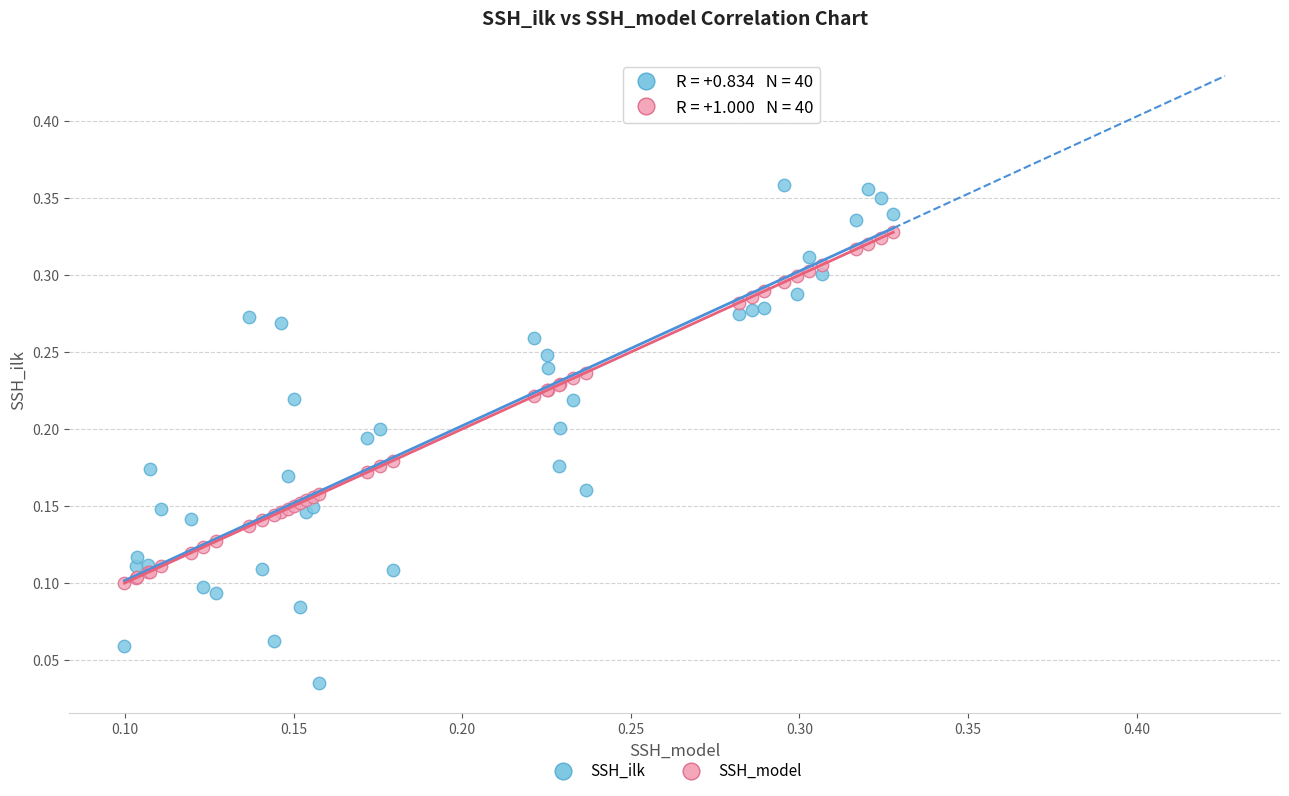

Which series reaches the minimum Y coordinate?

SSH_ilk